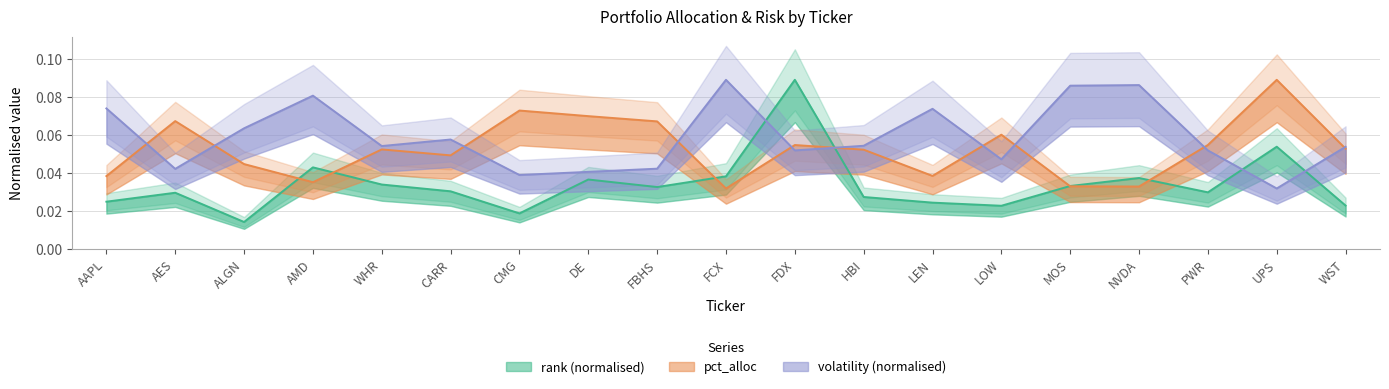

How many lines are shown in the chart?

3